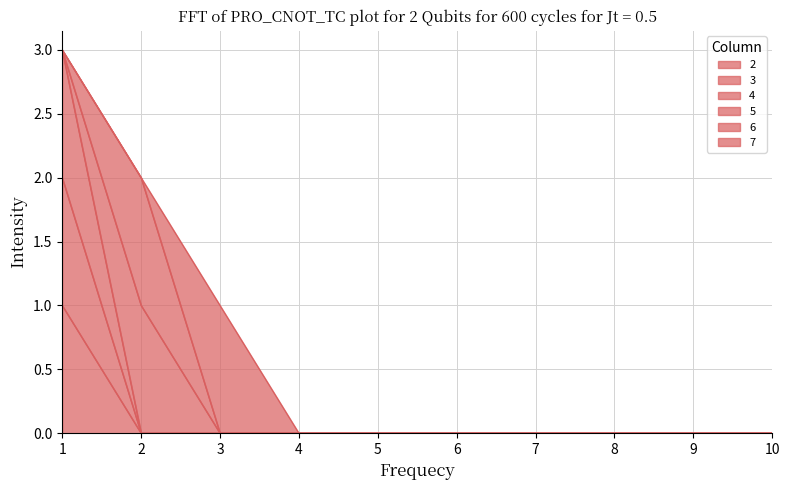

How many categories are shown in the chart?

10